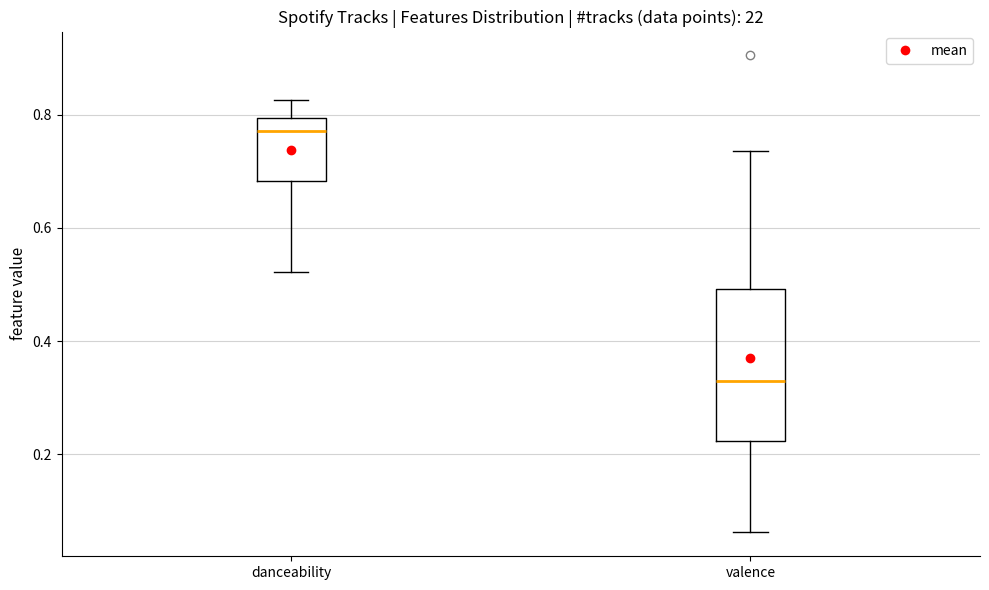

Reading left to right, transcribe this box plot: for each box, give where its median line is, the range the box spans, and where its two whiskers end, as read against the y-axis. The values are not printed on the chart, so give them approximately, as read against the axis.

danceability: median 0.78, box 0.68 to 0.80, whiskers 0.52 to 0.82
valence: median 0.32, box 0.22 to 0.50, whiskers 0.06 to 0.74